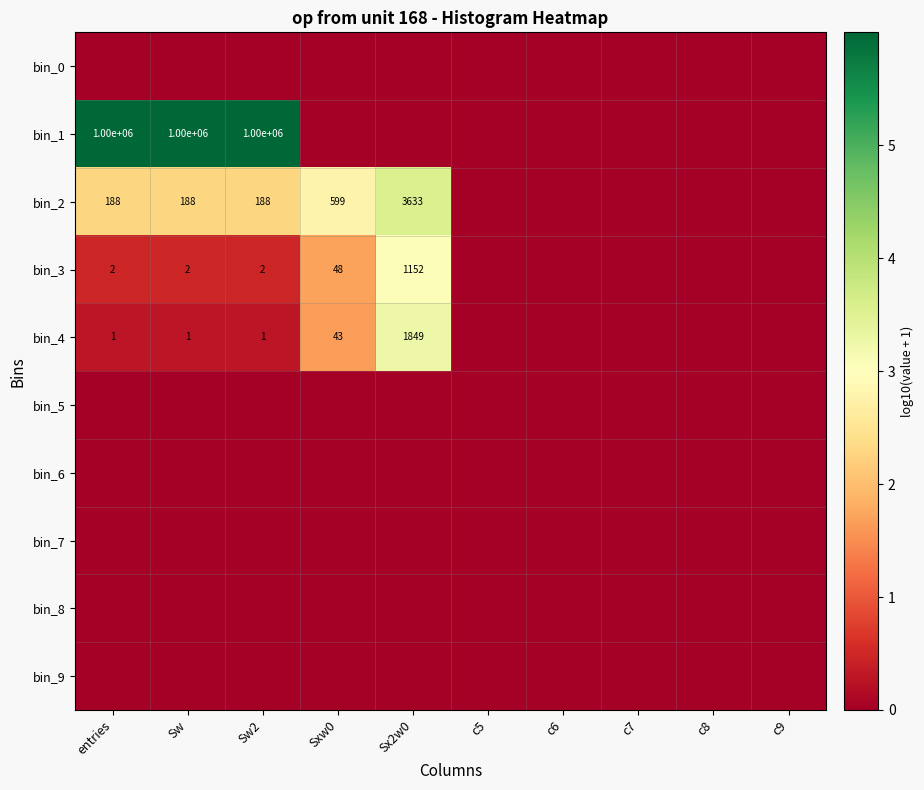

The value of bin_3 at Sw2 is 0.8. True or false?

False